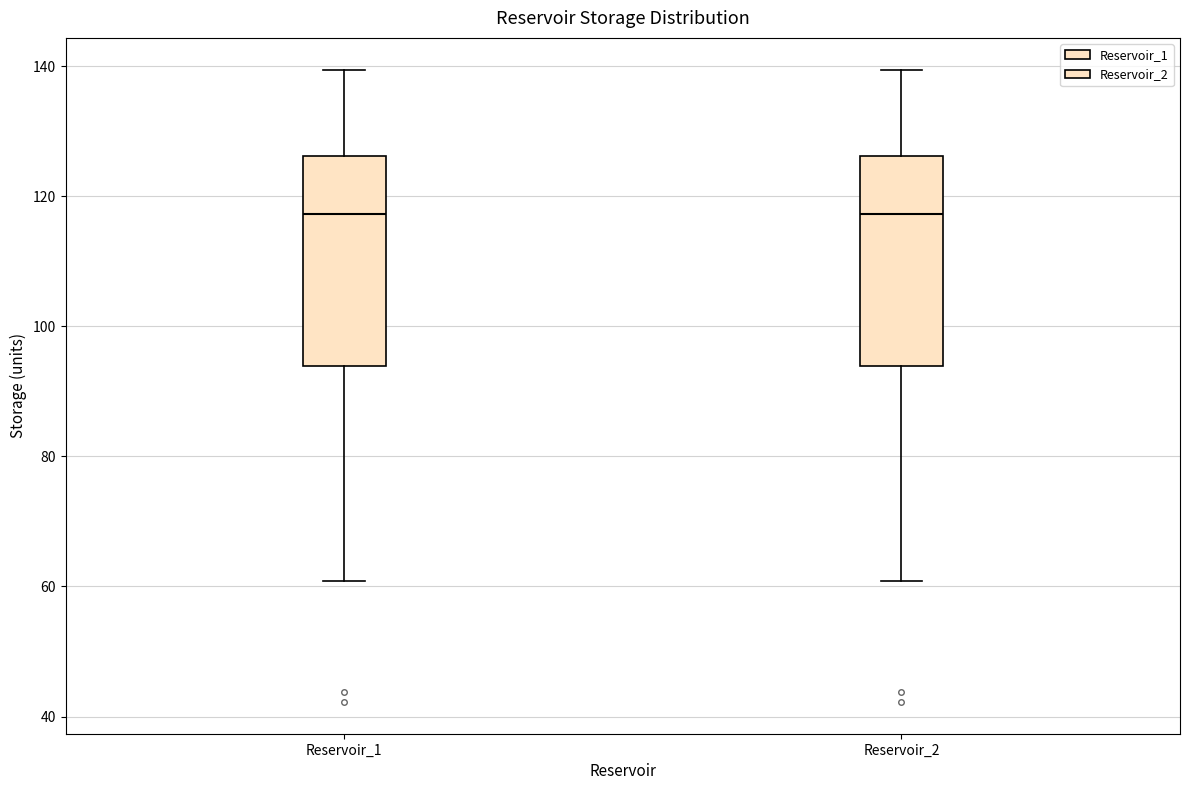

Reading left to right, read every box against the y-axis: the position of its median line, the range the box covers, and the ends of its whiskers. The values are not printed on the chart, so give them approximately, as read against the axis.

Reservoir_1: median 118, box 94 to 126, whiskers 60 to 140
Reservoir_2: median 118, box 94 to 126, whiskers 60 to 140